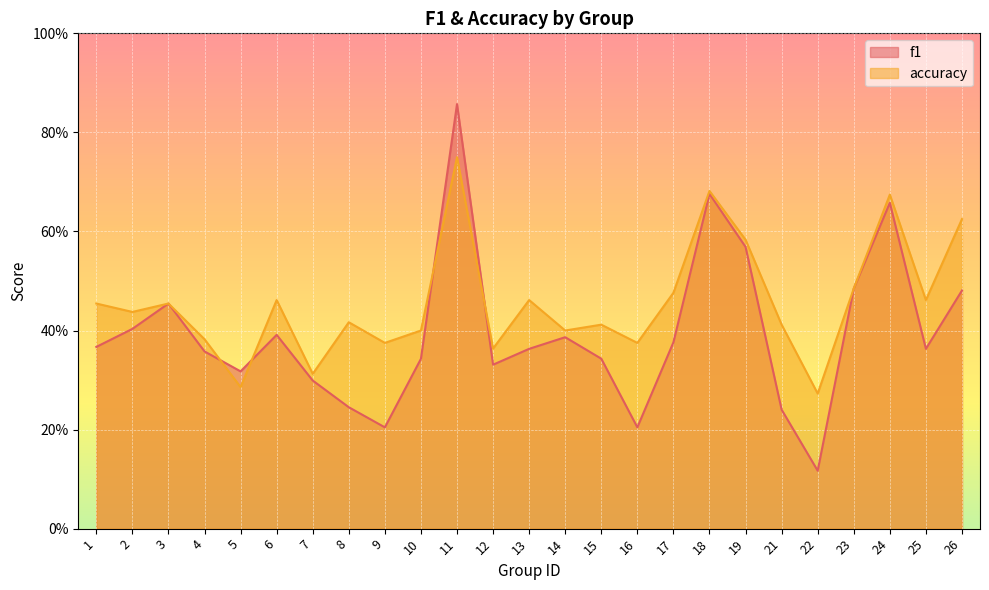

At 16, list the series in order from largest to smallest.

accuracy, f1